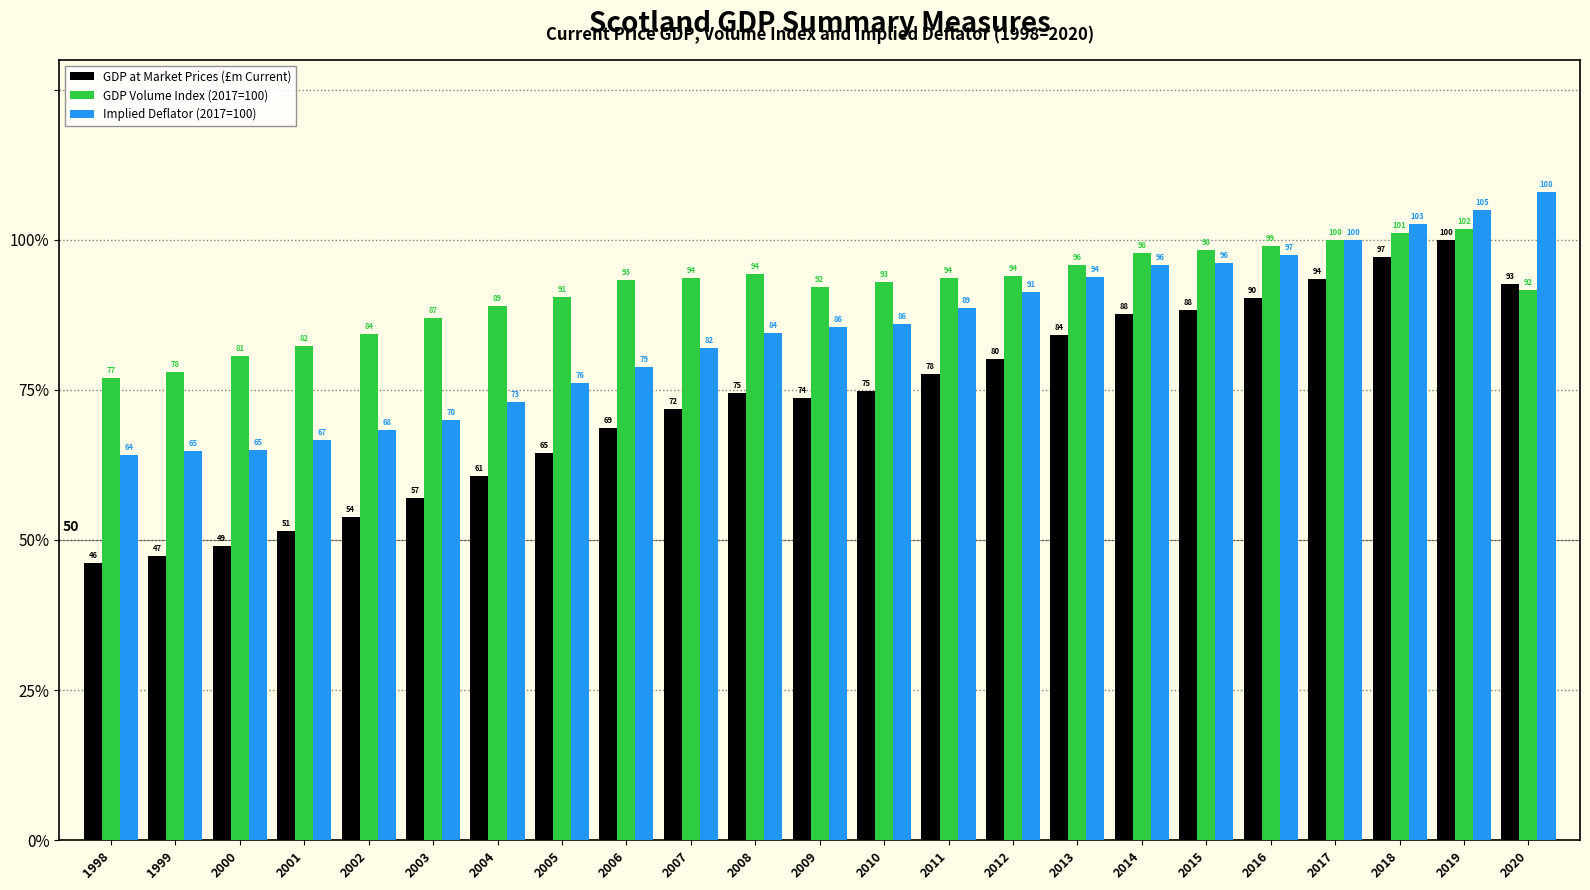

At which category does the chart reach its peak across all series?

2020